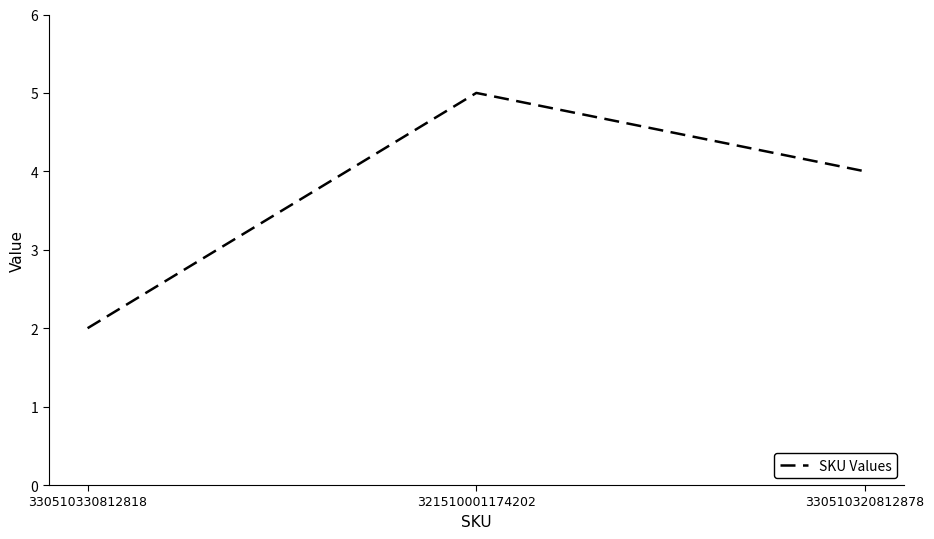

Does the chart have visible grid lines?

No